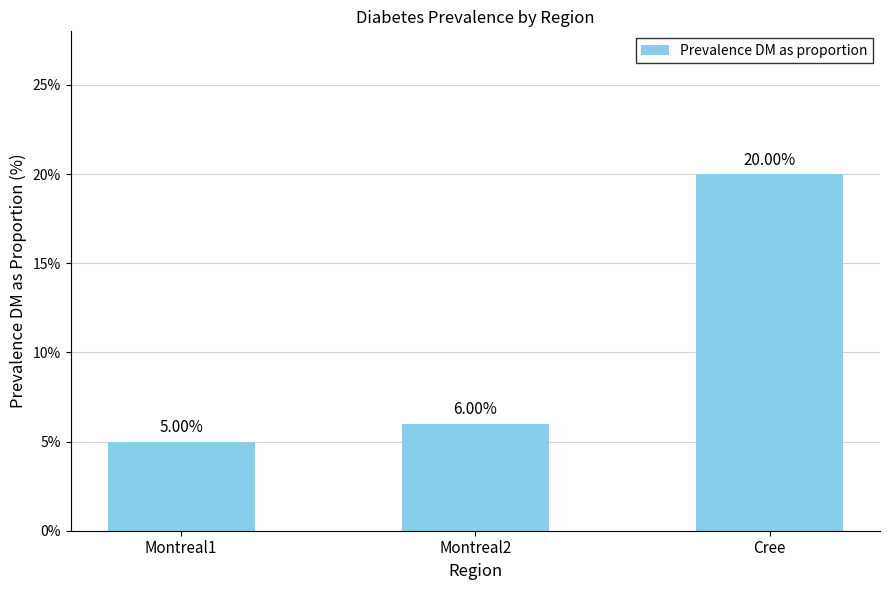

Reading left to right, what are all the values shown in this chart?

0.1	0.1	0.2